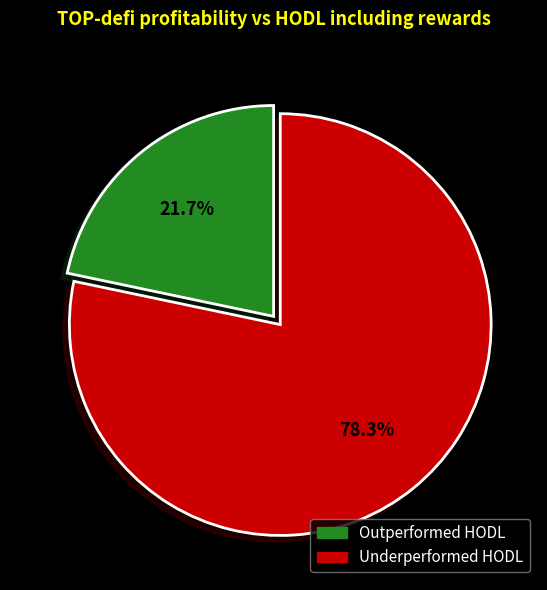

Is there a majority slice in this chart?

Yes